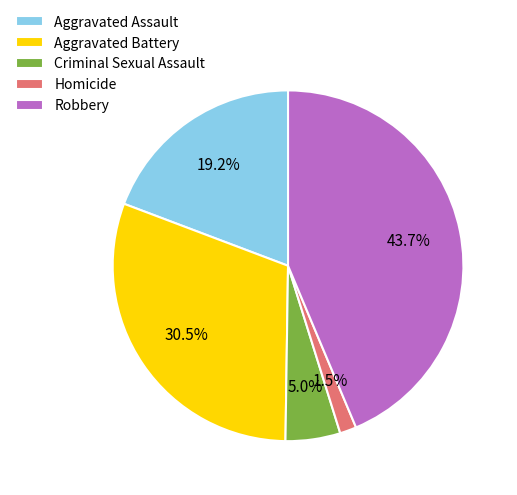

To the nearest percent, what is the difference between the Aggravated Assault and Homicide slice percentages?

18%